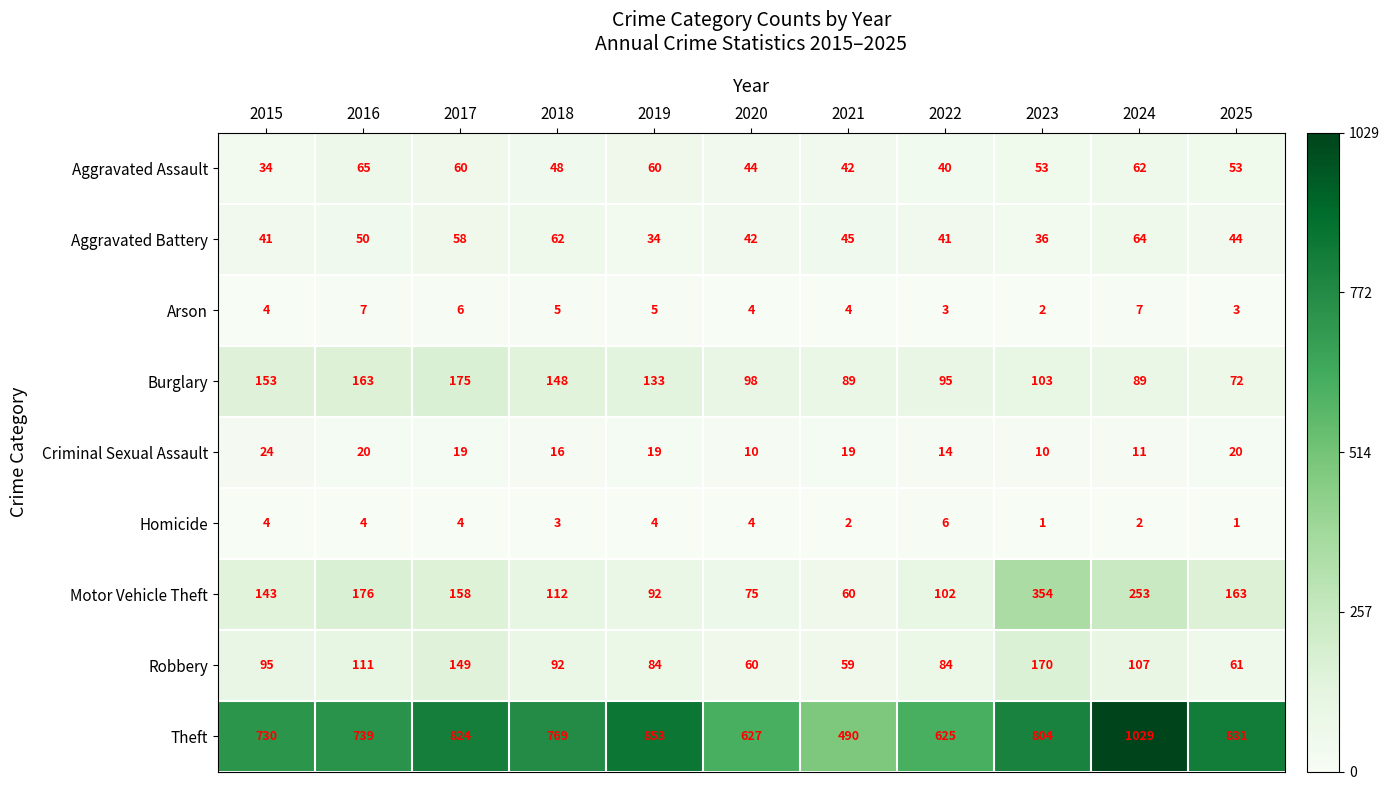

Which series changed the most between 2019 and 2022?

Theft